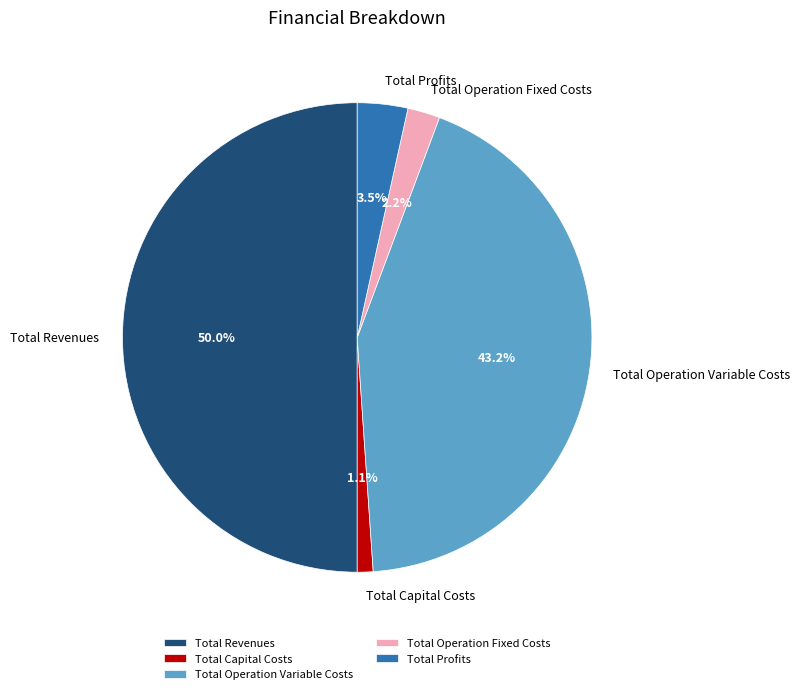

How many segments does this pie chart have?

5